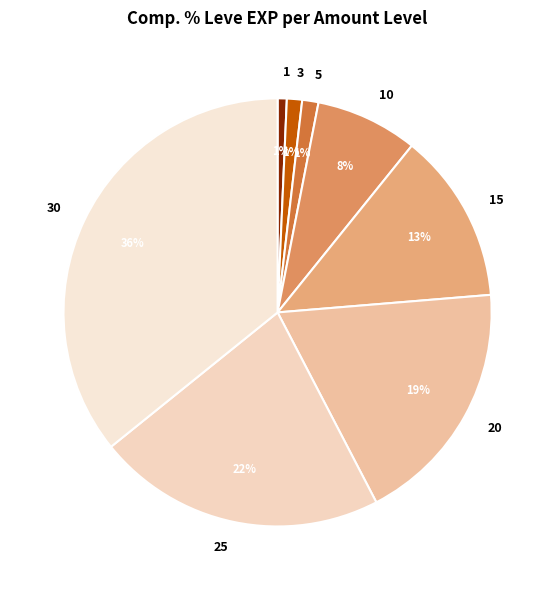

How many segments does this pie chart have?

8